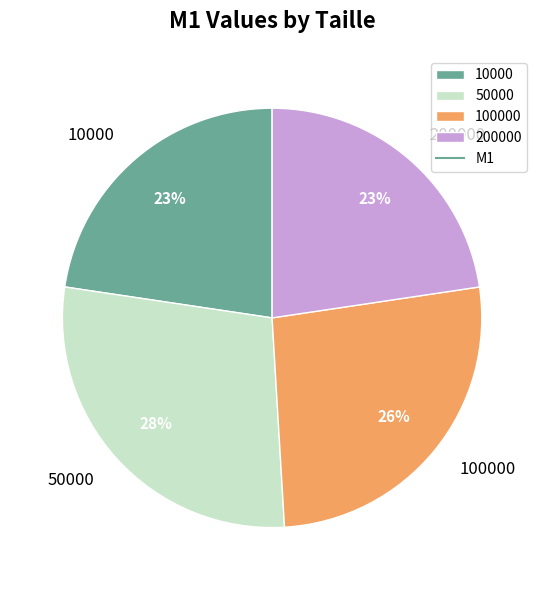

Approximately how many times larger is the value at 10000 compared to 200000?

1.0